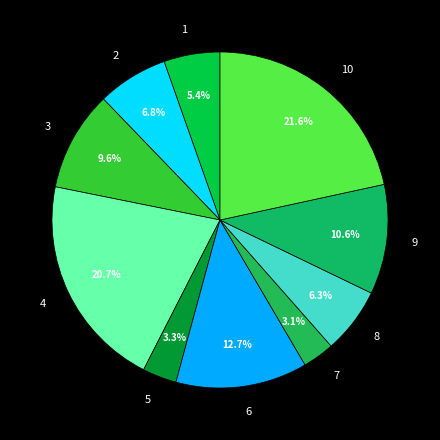

To the nearest percent, what percentage of the pie is 9?

11%